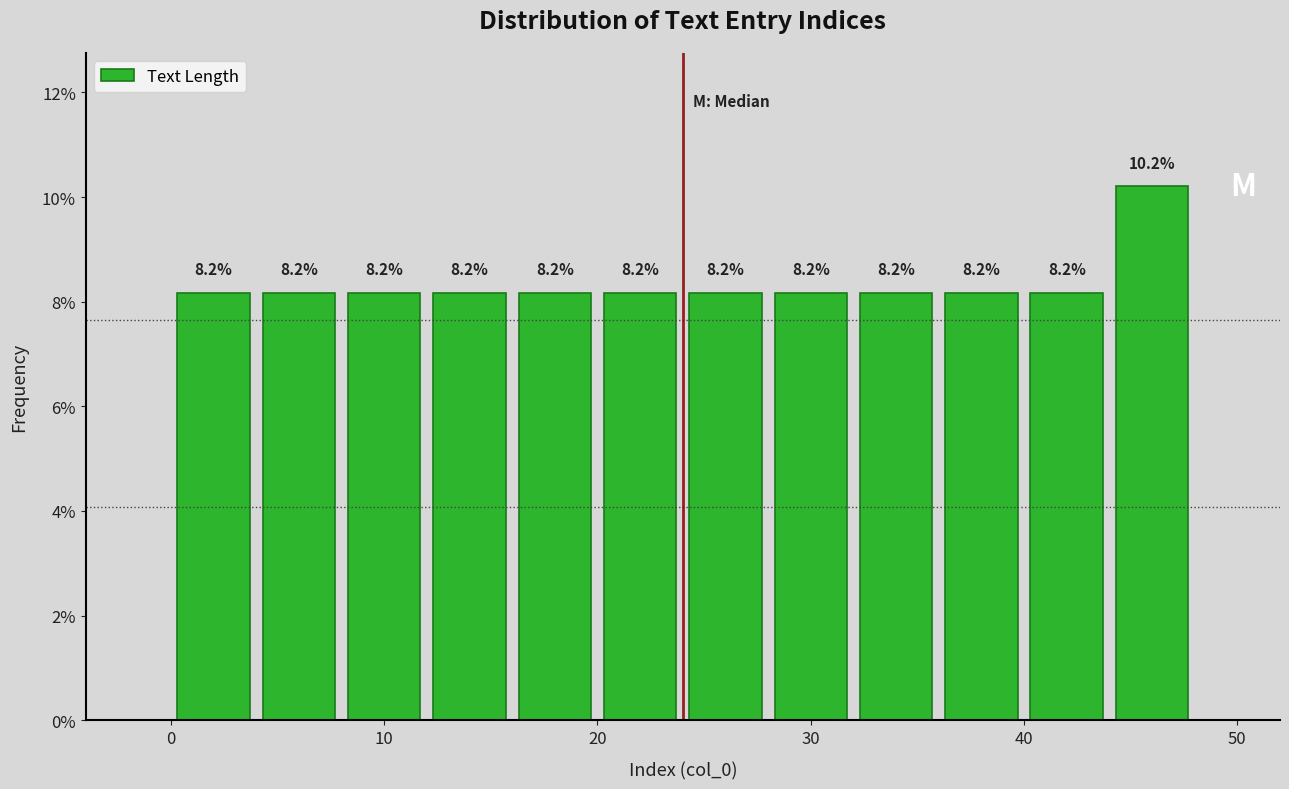

How tall is the bar that spans 44 to 48 on the x-axis?

10.2